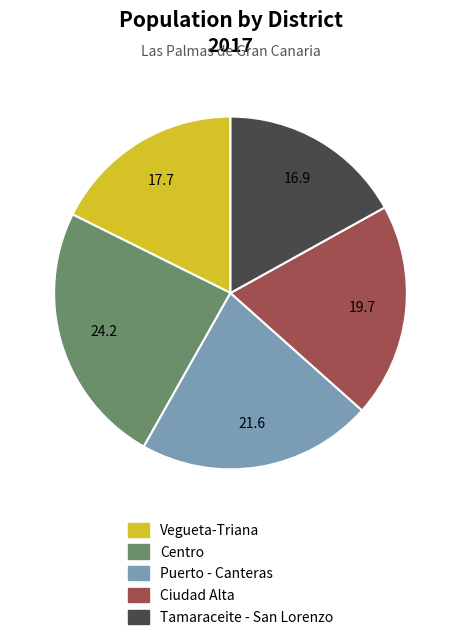

How many segments does this pie chart have?

5